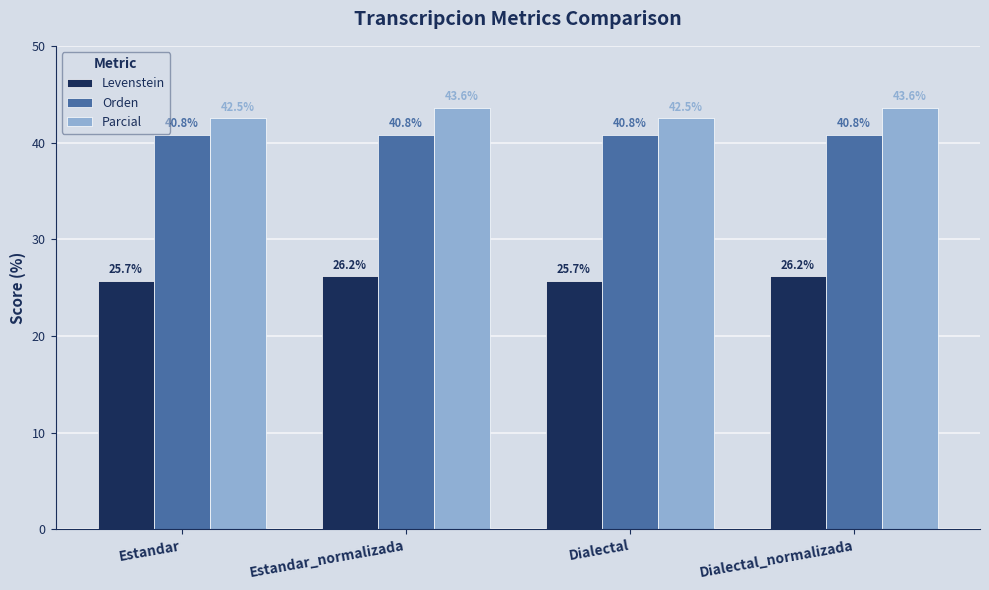

What is the spread (max minus min) of values at Estandar_normalizada?

17.4